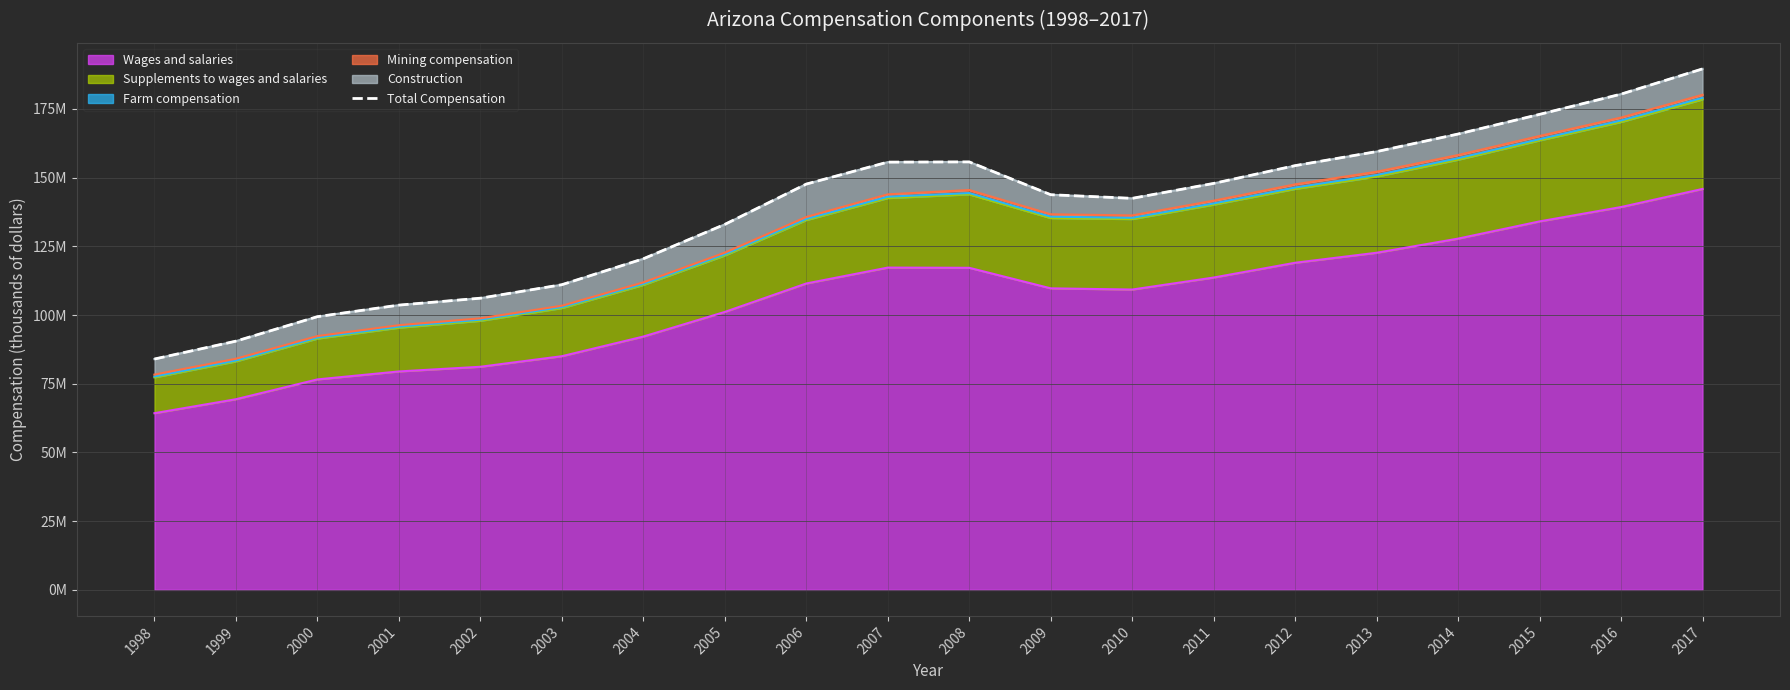

What is the ratio of the value at 2011 to the value at 2013?

0.9